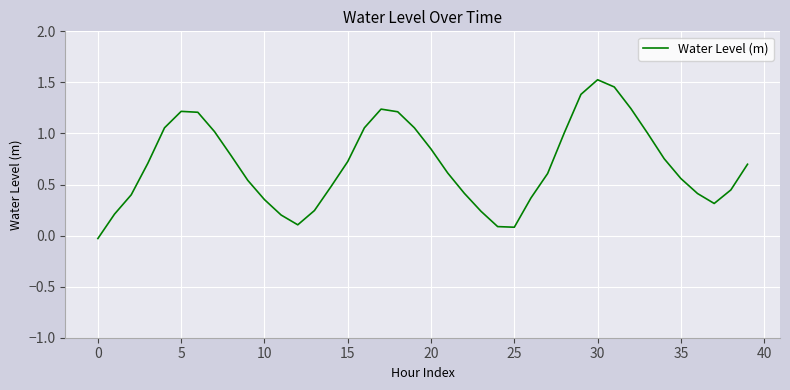

What is the difference between the maximum and minimum values?

1.6